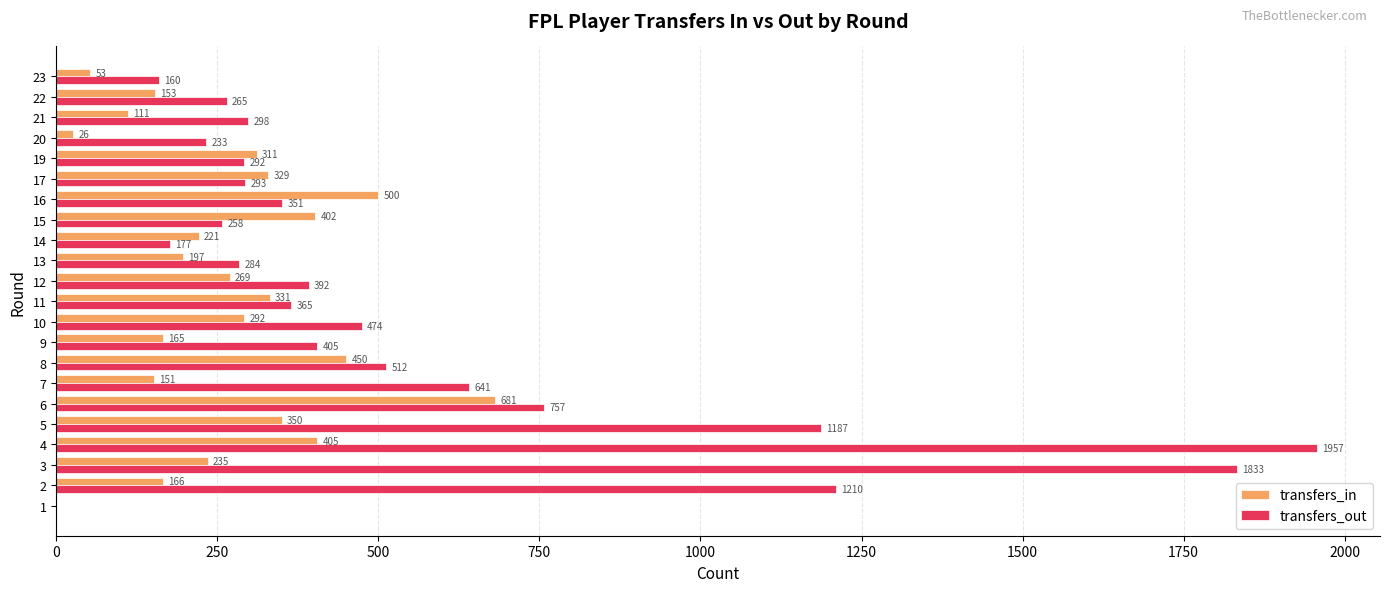

Which series has the largest total across all categories?

transfers_out